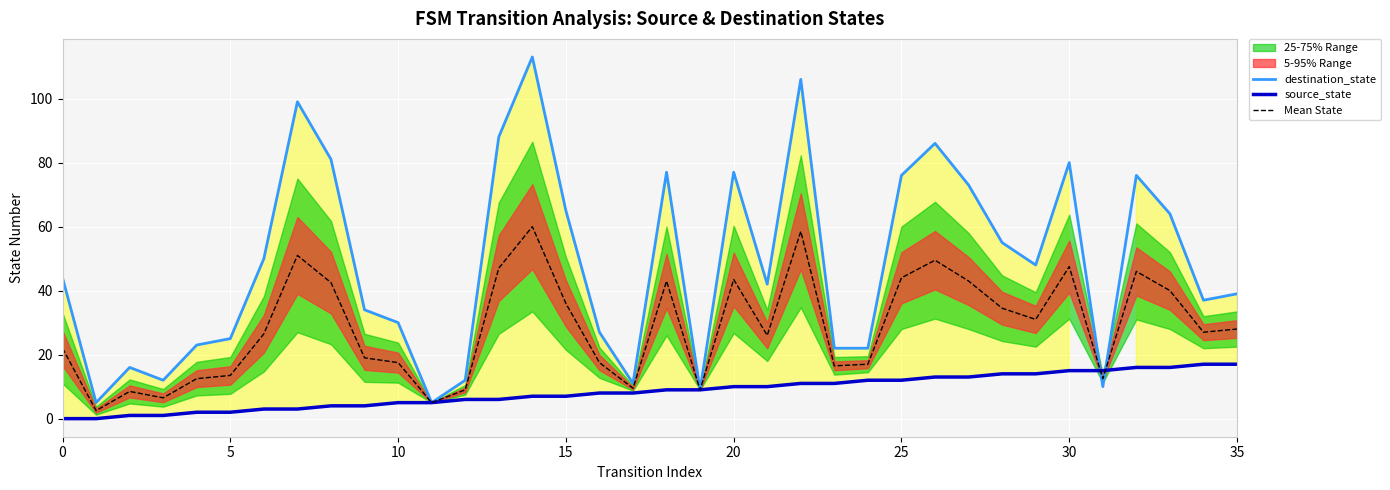

At which label is destination_state closest to 59?

28